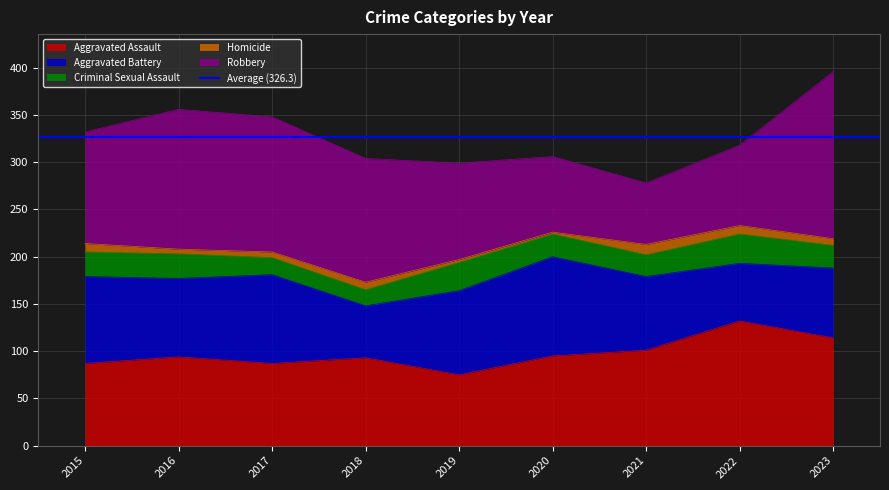

True or false: Homicide and Robbery intersect in this chart.

False